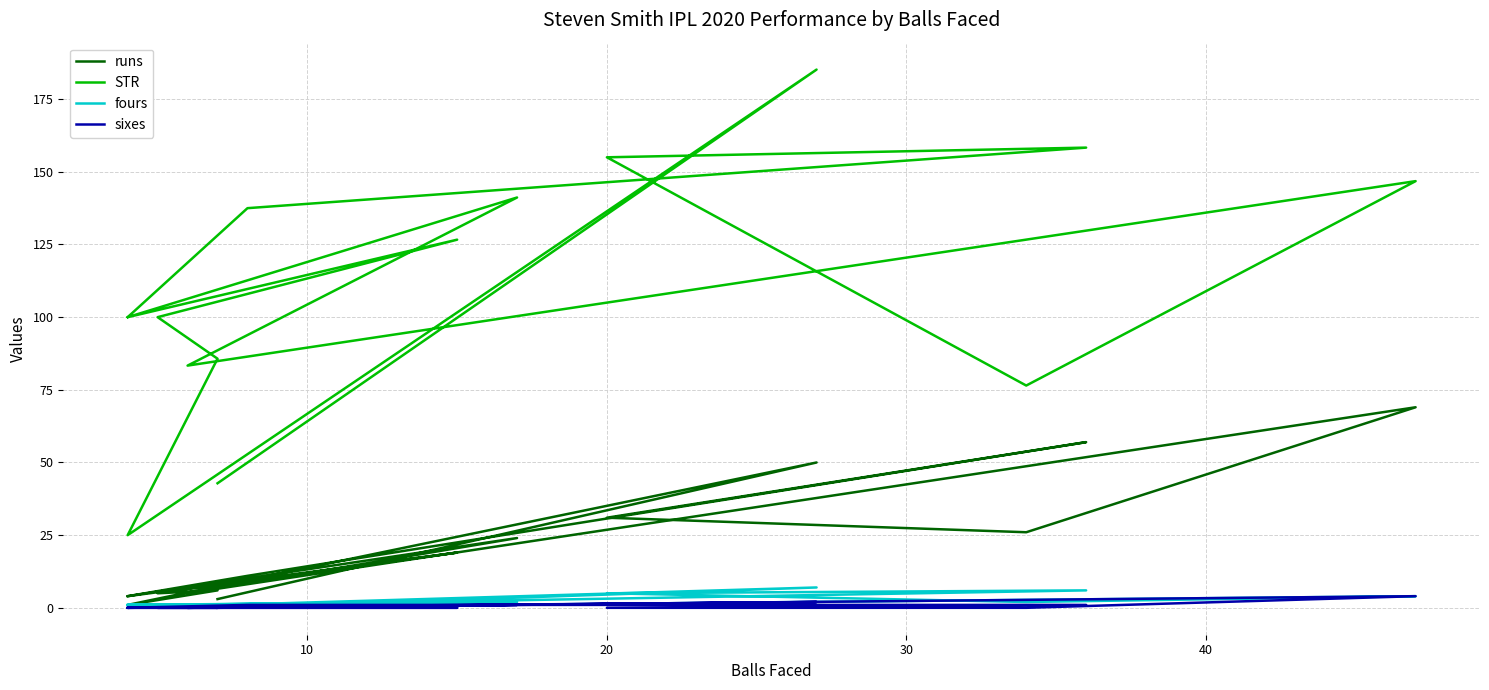

True or false: fours and runs cross at least once.

False